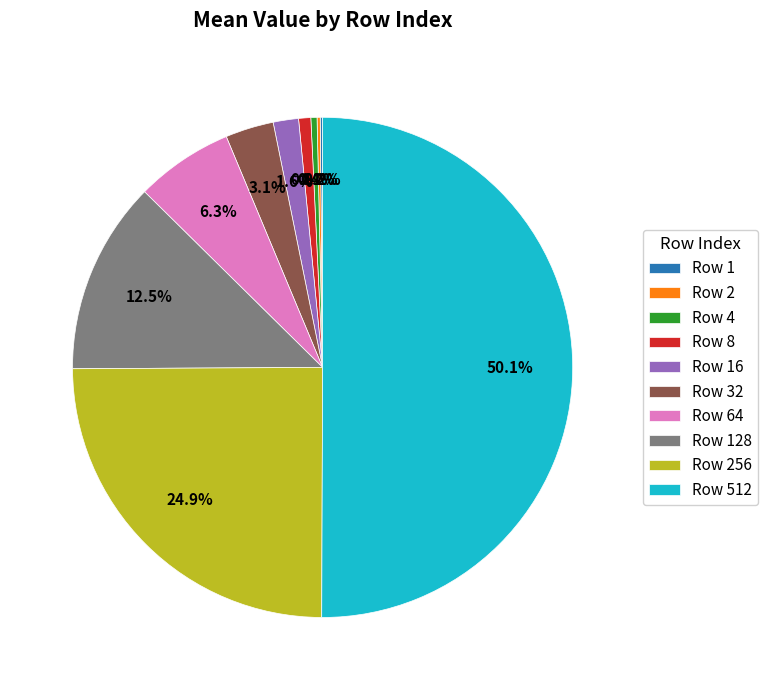

What is the majority slice?

Row 512